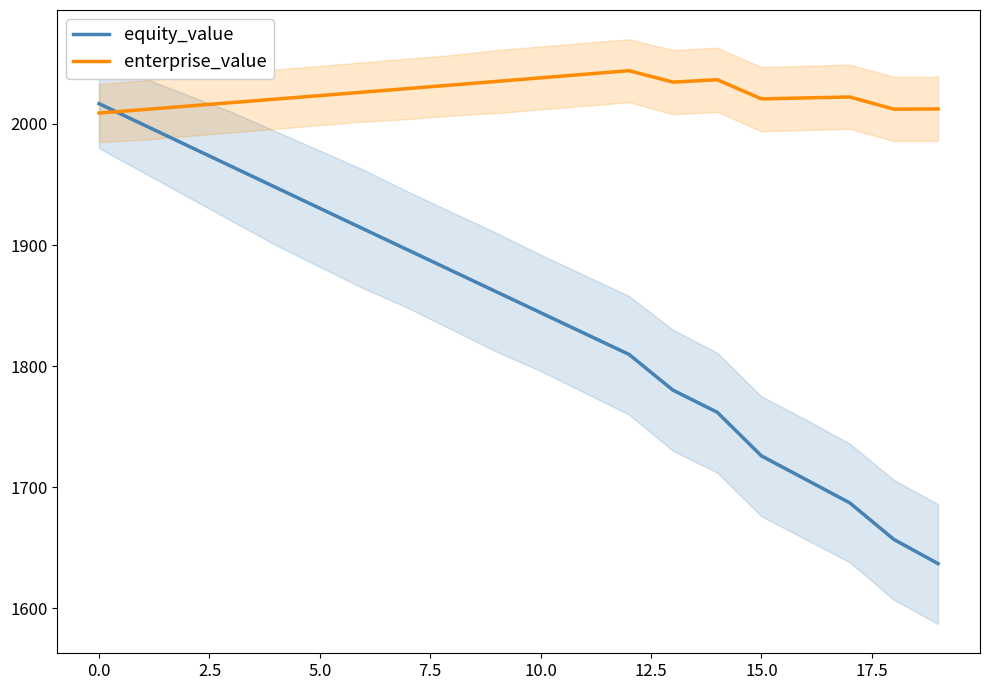

What is the average value of the equity_value series?

1841.3